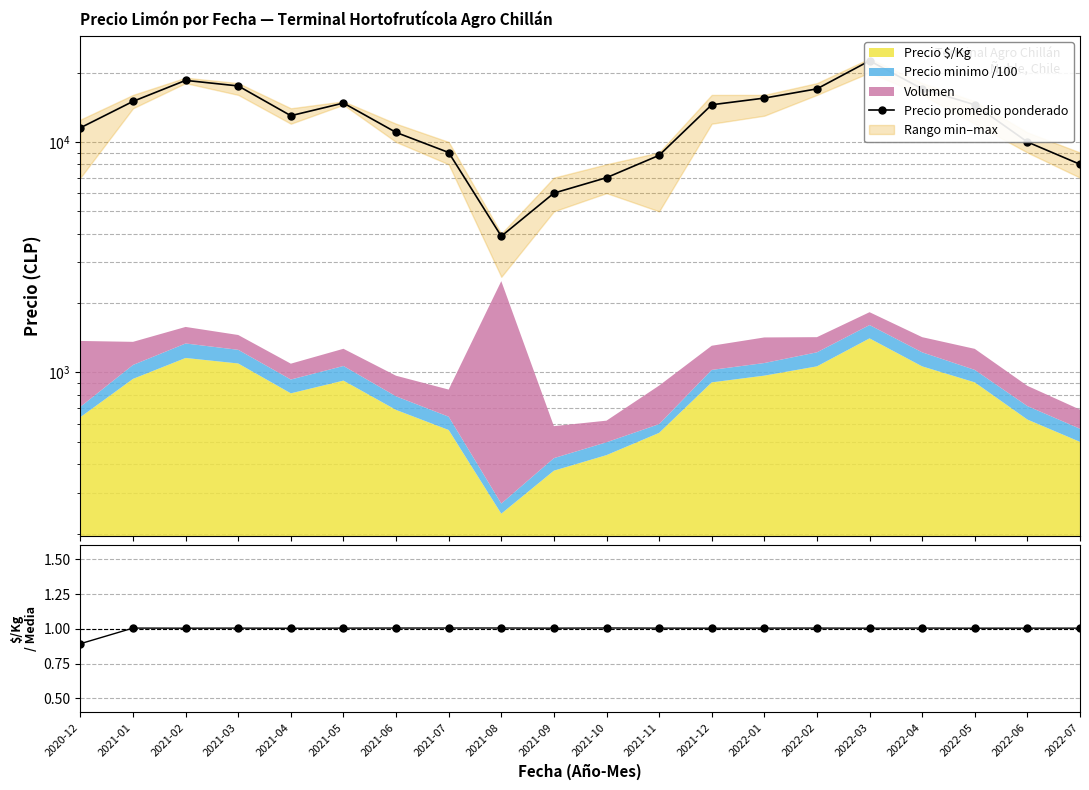

Which label corresponds to the largest value in the chart?

2022-03